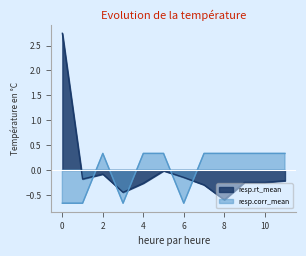

The resp.corr_mean series shows 0.3 at 5. True or false?

True